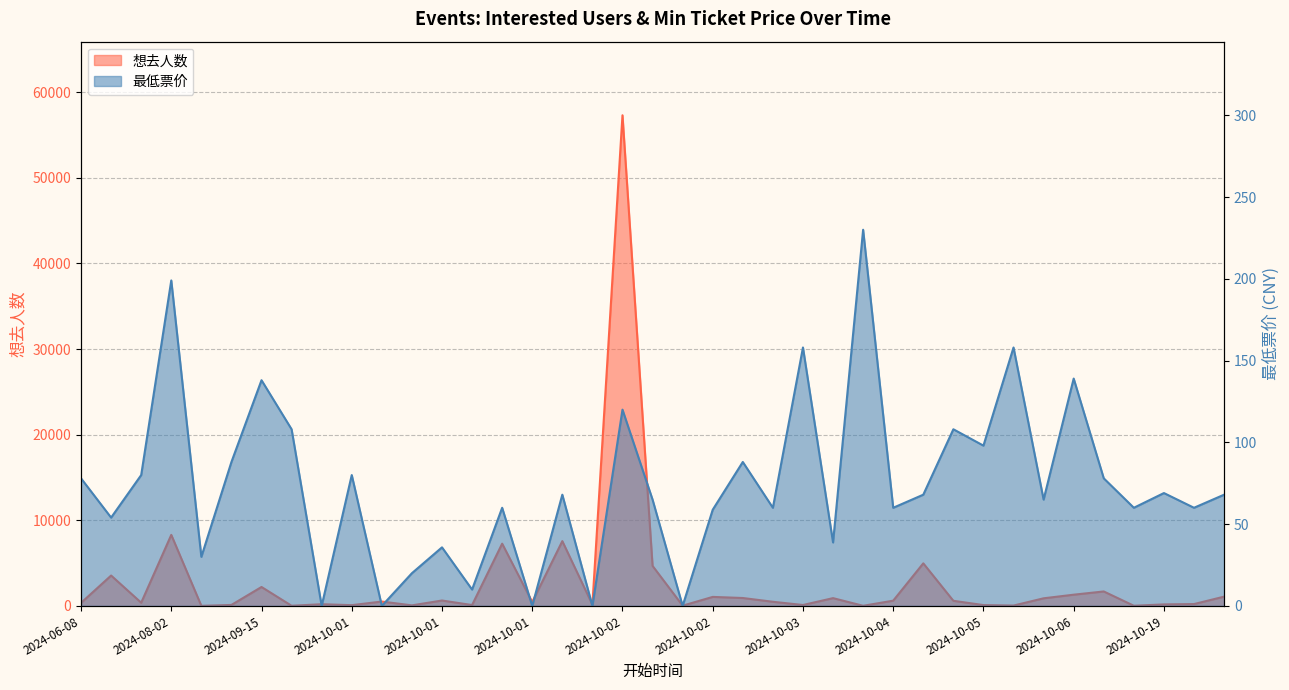

Reading left to right, transcribe all the data shown in this chart.

想去人数: 352.0	3548.0	375.0	8298.0	7.0	114.0	2210.0	17.0	197.0	87.0	509.0	63.0	630.0	100.0	7271.0	451.0	7567.0	147.0	57312.0	4674.0	26.0	1052.0	923.0	483.0	106.0	908.0	13.0	612.0	4972.0	596.0	97.0	41.0	888.0	1310.0	1688.0	18.0	176.0	215.0	1082.0
最低票价: 78.0	54.0	80.0	199.0	30.0	88.0	138.0	108.0	0.0	80.0	0.0	20.0	35.8	10.0	60.0	0.0	68.0	0.0	120.0	65.0	0.0	58.8	88.0	60.0	158.0	38.8	230.0	60.0	68.0	108.0	98.0	158.0	65.0	139.0	78.0	60.0	69.0	60.0	68.0